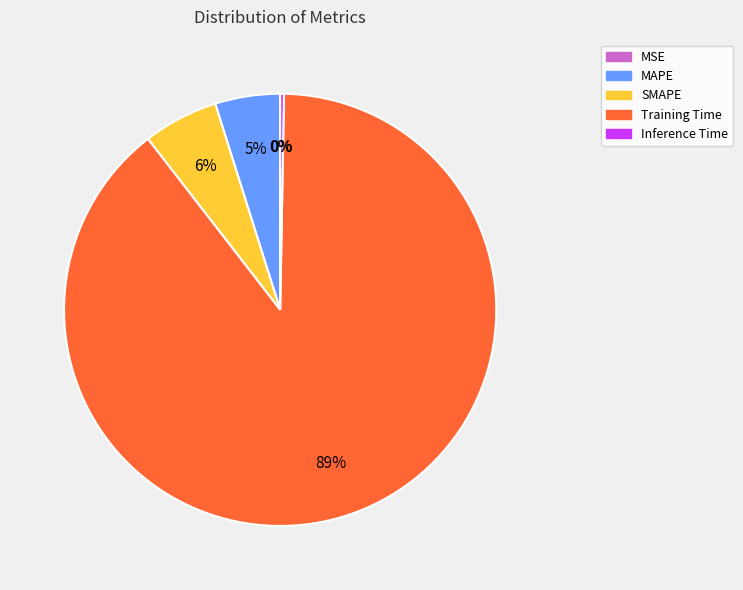

What is the ratio of the value at SMAPE to the value at Training Time?

0.1